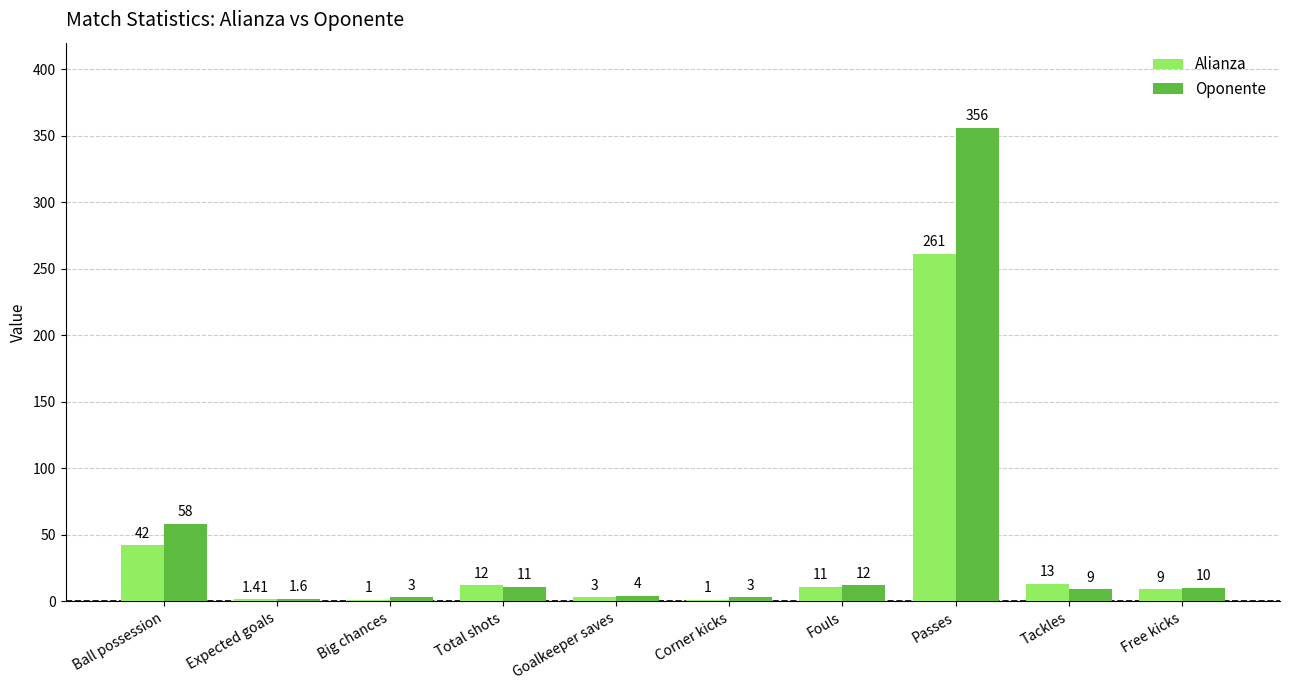

What is the sum of all Alianza values?

354.4